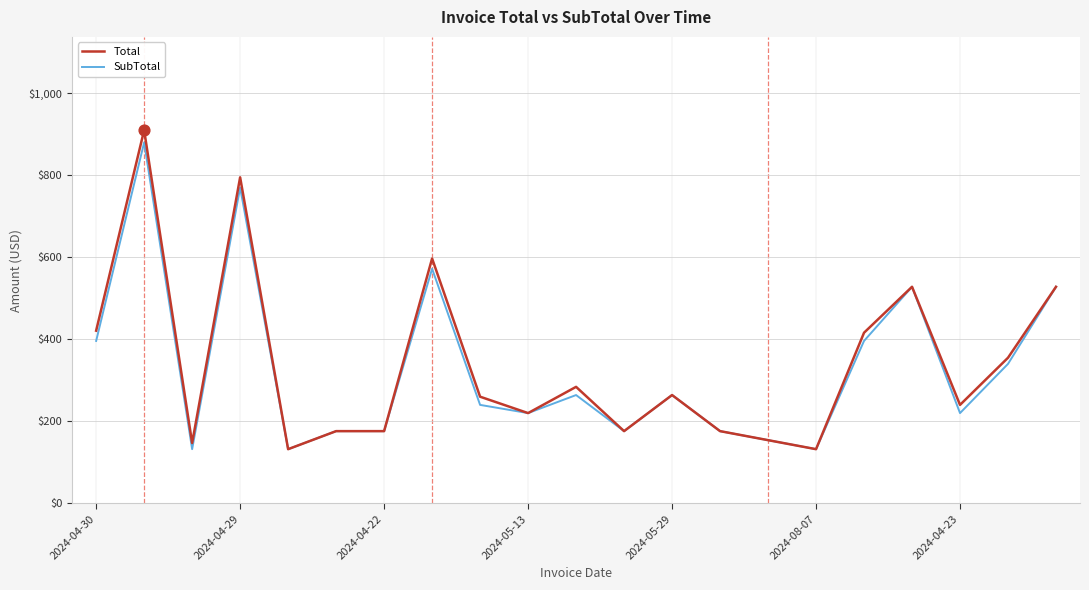

Which series has the largest range (max minus min)?

Total